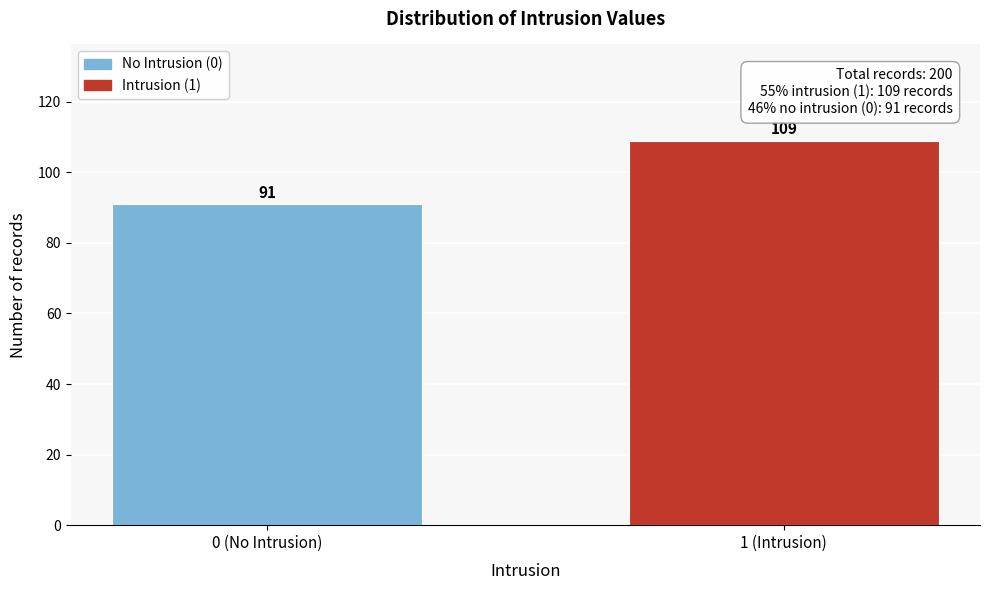

Reading left to right, what are all the values shown in this chart?

0 (No Intrusion)=91	1 (Intrusion)=109